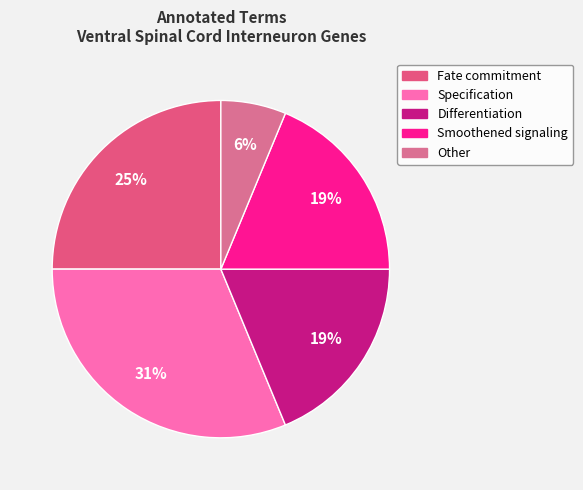

How many segments does this pie chart have?

5